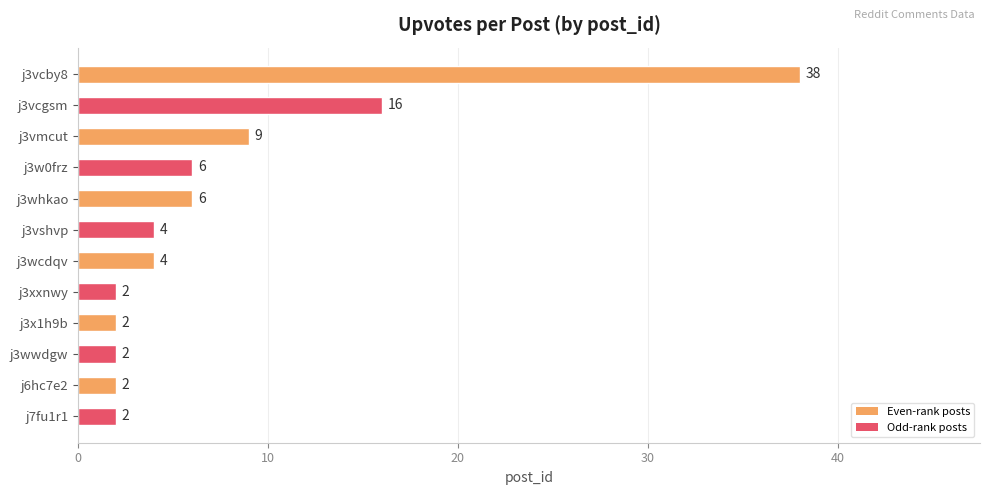

Are the bars horizontal?

Yes